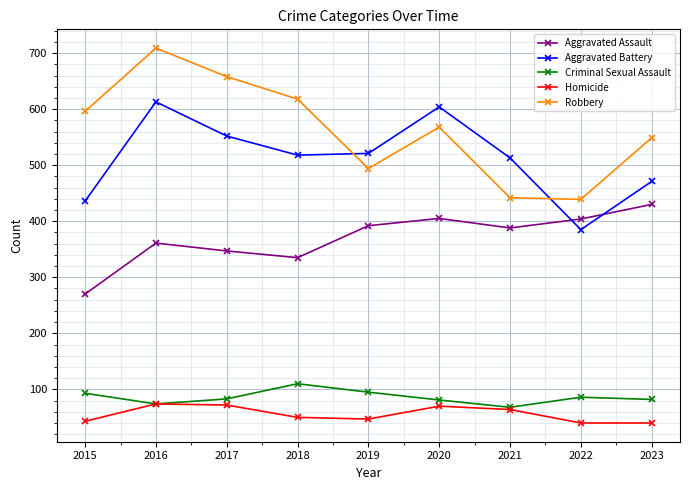

What is the spread (max minus min) of values at 2015?

553